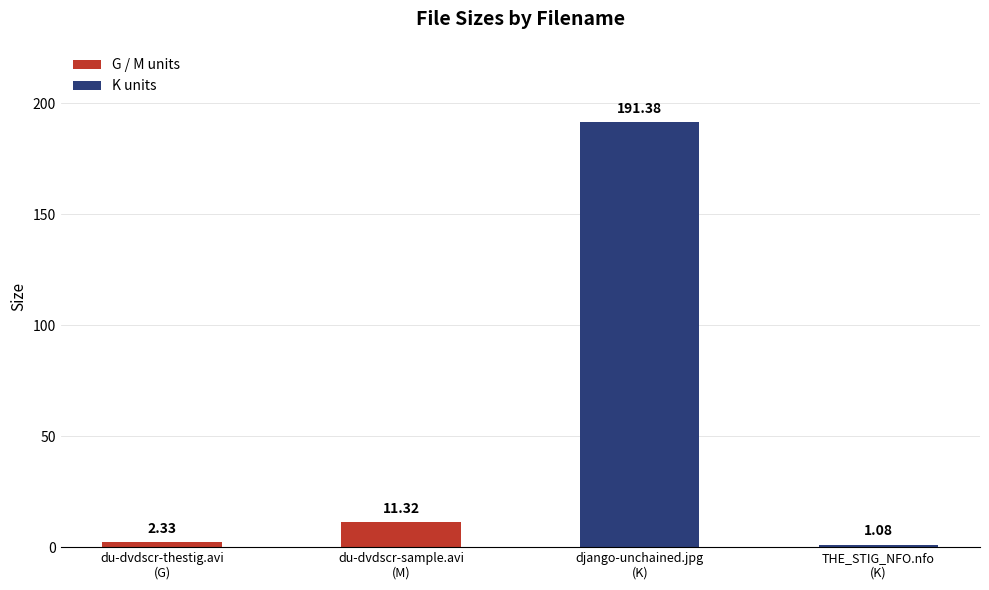

Where does the data first go above 11?

du-dvdscr-sample.avi
(M)